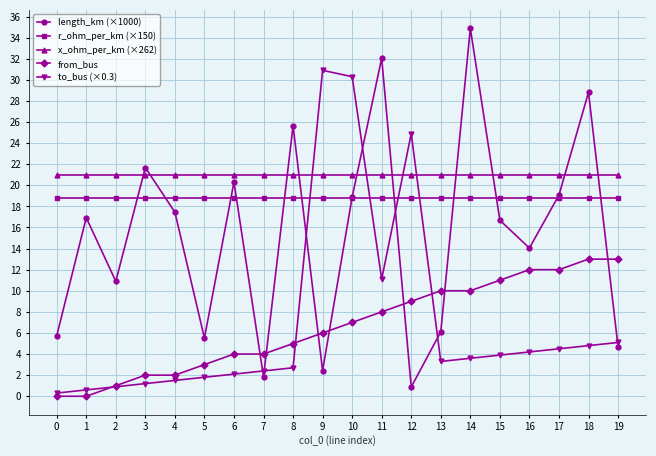

Which series has the largest range (max minus min)?

length_km (×1000)